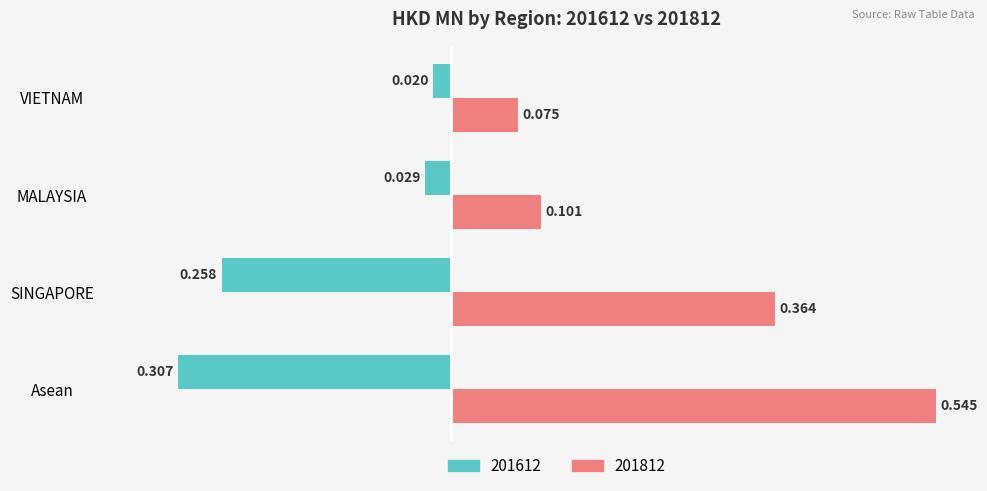

What is the sum of all 201612 values?

-0.6